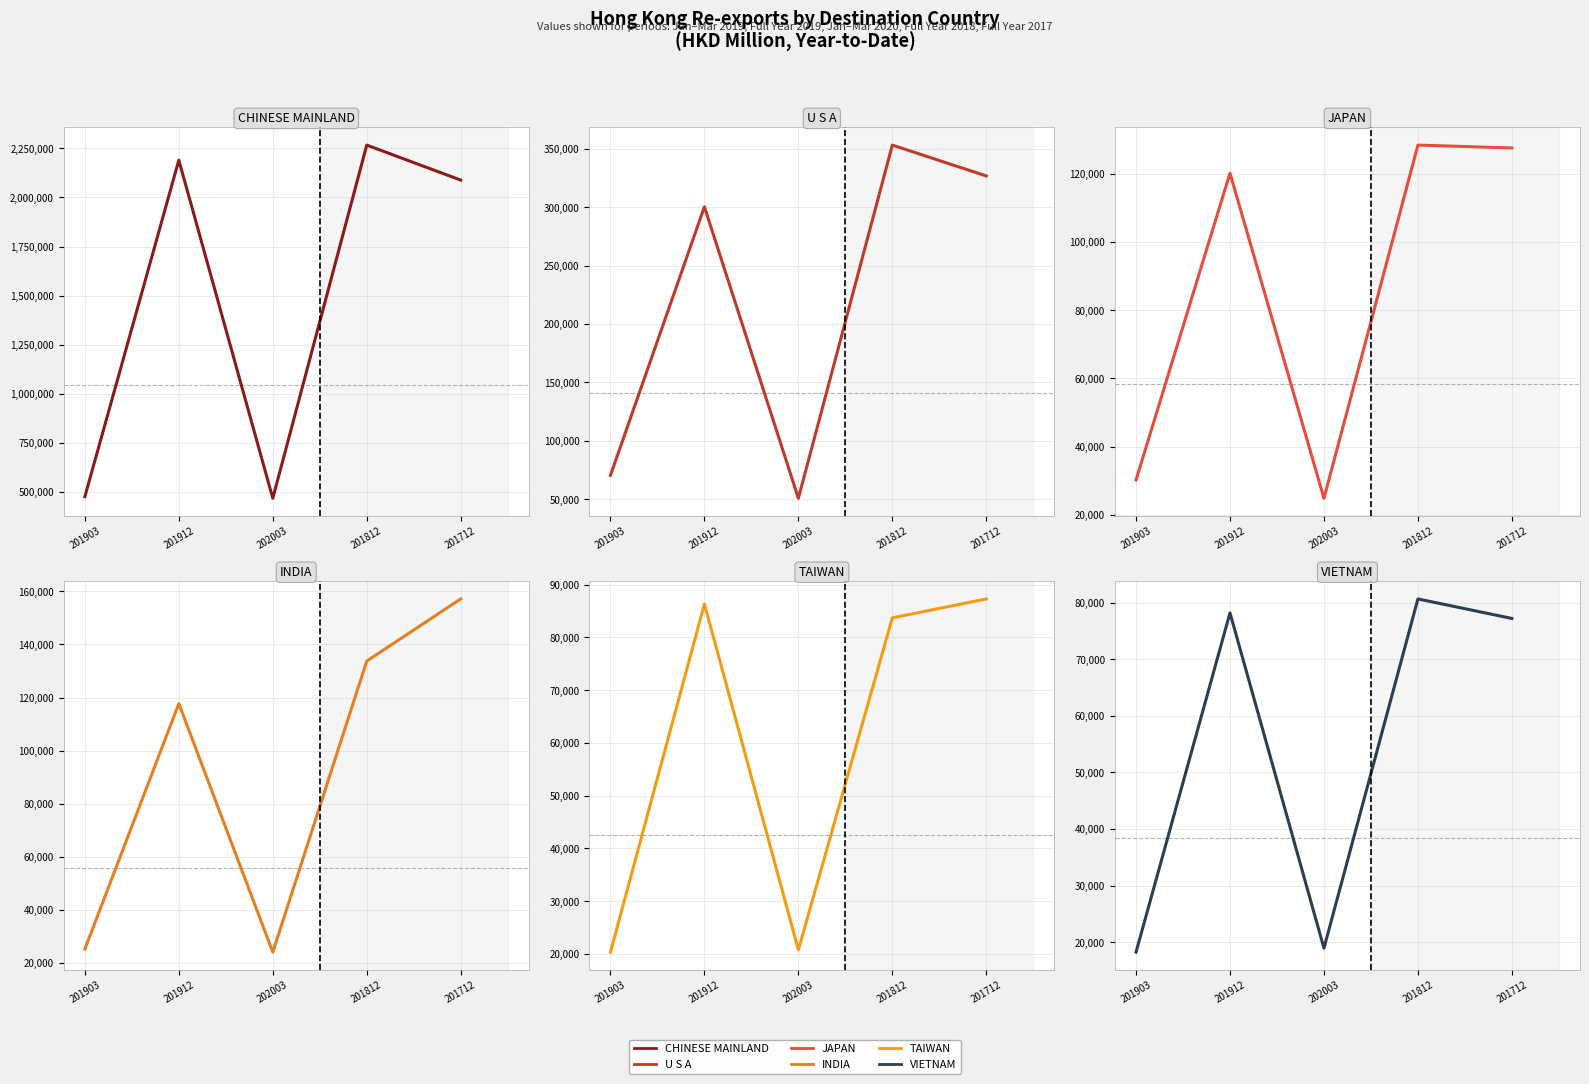

True or false: INDIA has a value of 133740.9 at 201812.

True